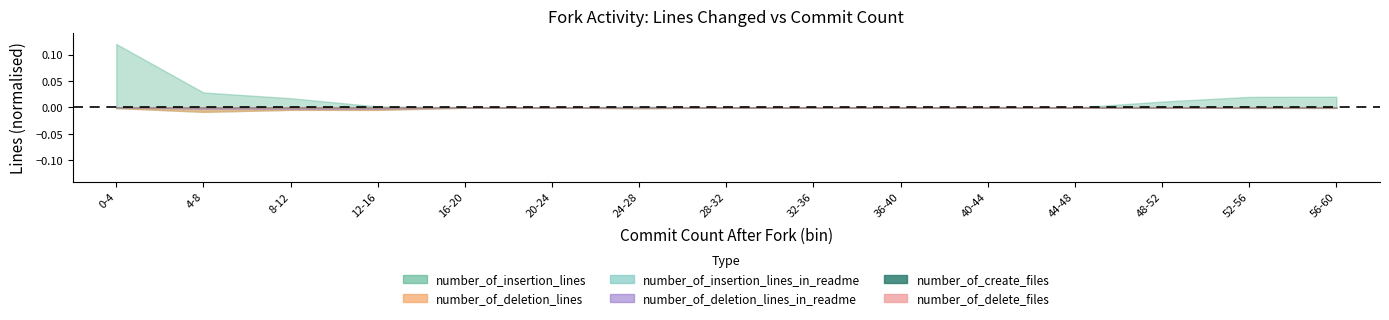

Which series has the largest range (max minus min)?

number_of_insertion_lines